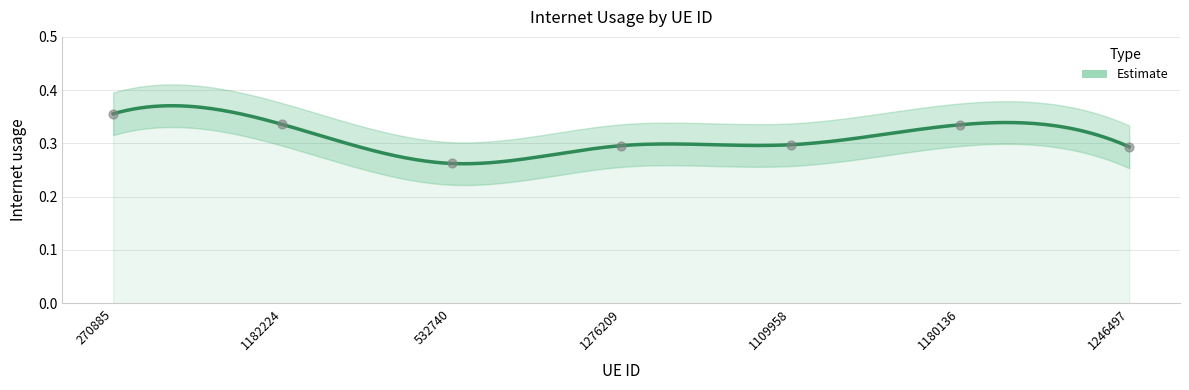

Between 1180136 and 1109958, which is larger?

1180136